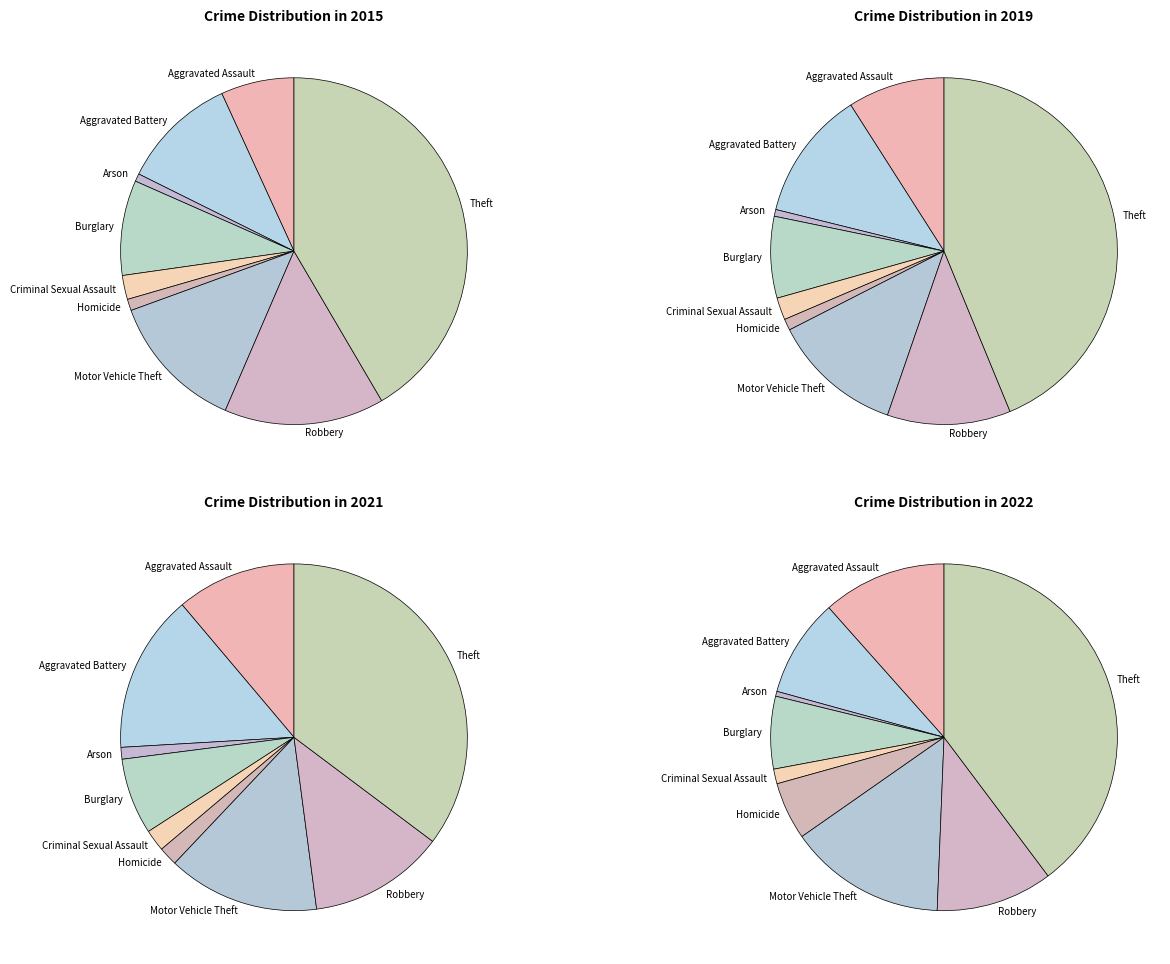

To the nearest percent, what portion does Robbery represent?

13%